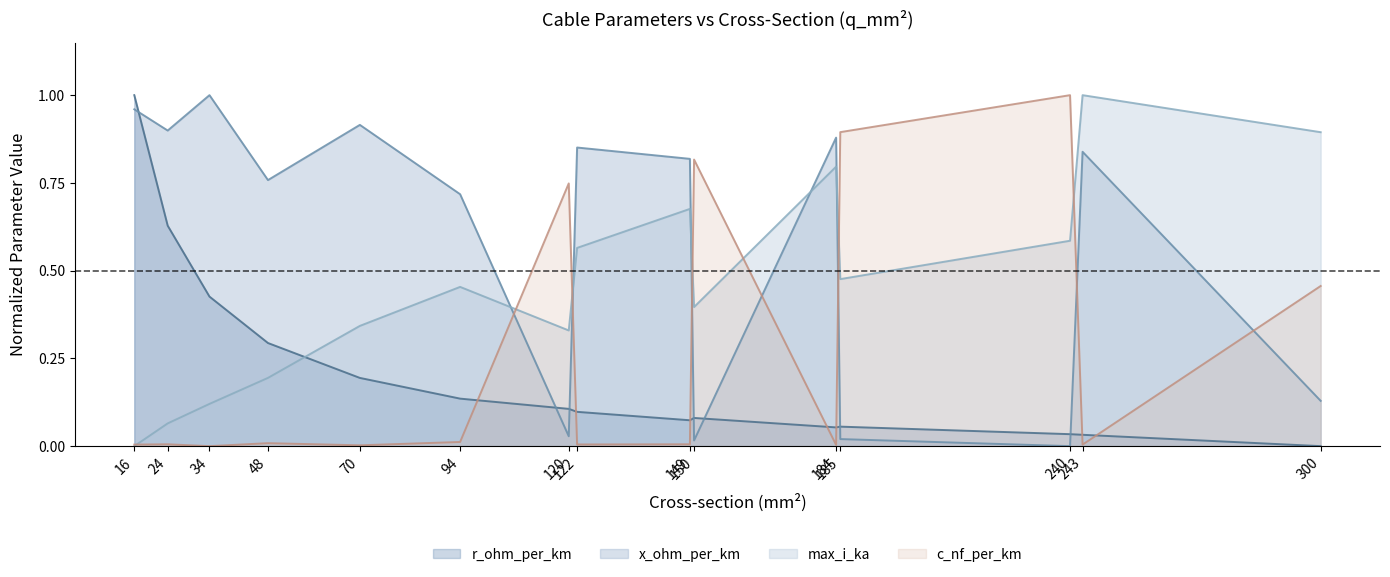

What is the greatest value displayed?

1.0